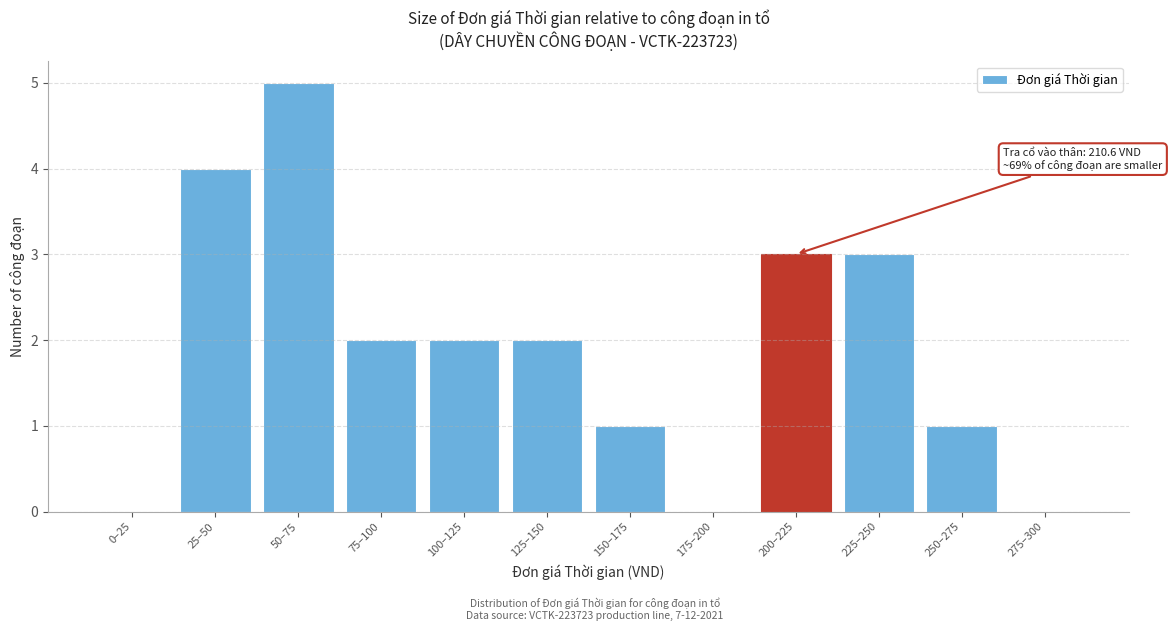

Reading left to right, extract all data points from this chart.

0–25=0	25–50=4	50–75=5	75–100=2	100–125=2	125–150=2	150–175=1	175–200=0	200–225=3	225–250=3	250–275=1	275–300=0